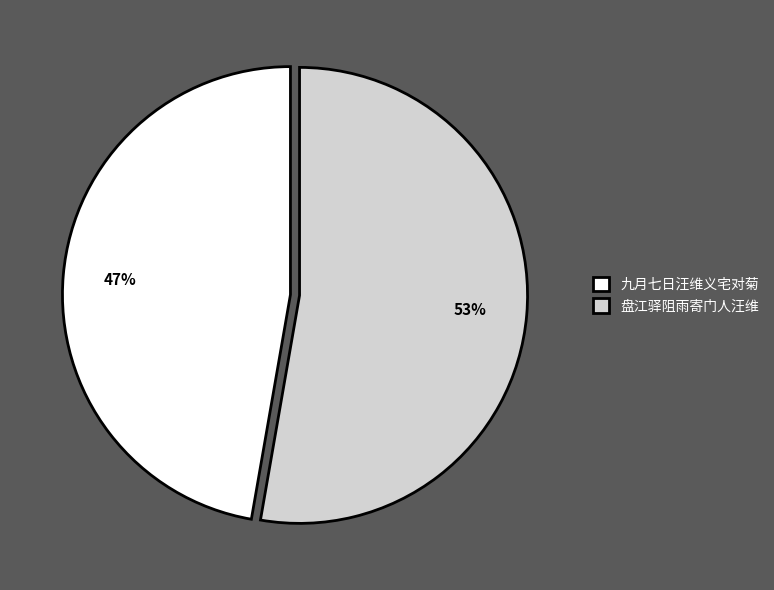

How many segments does this pie chart have?

2